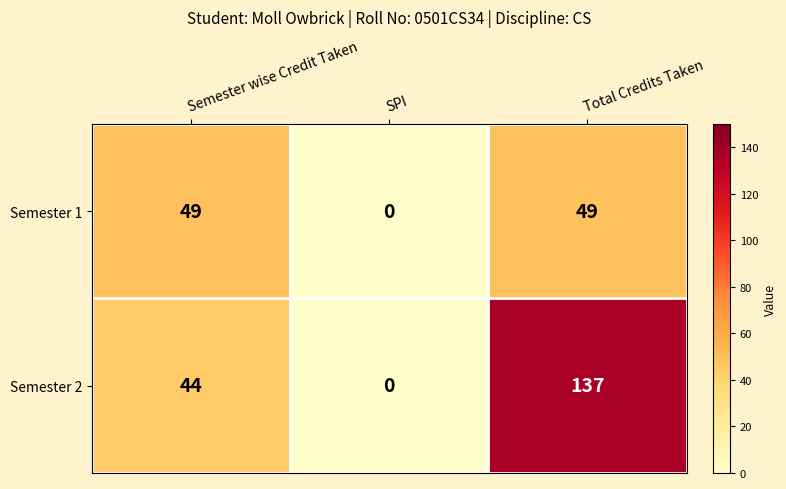

Which series has the largest total across all categories?

Semester 2